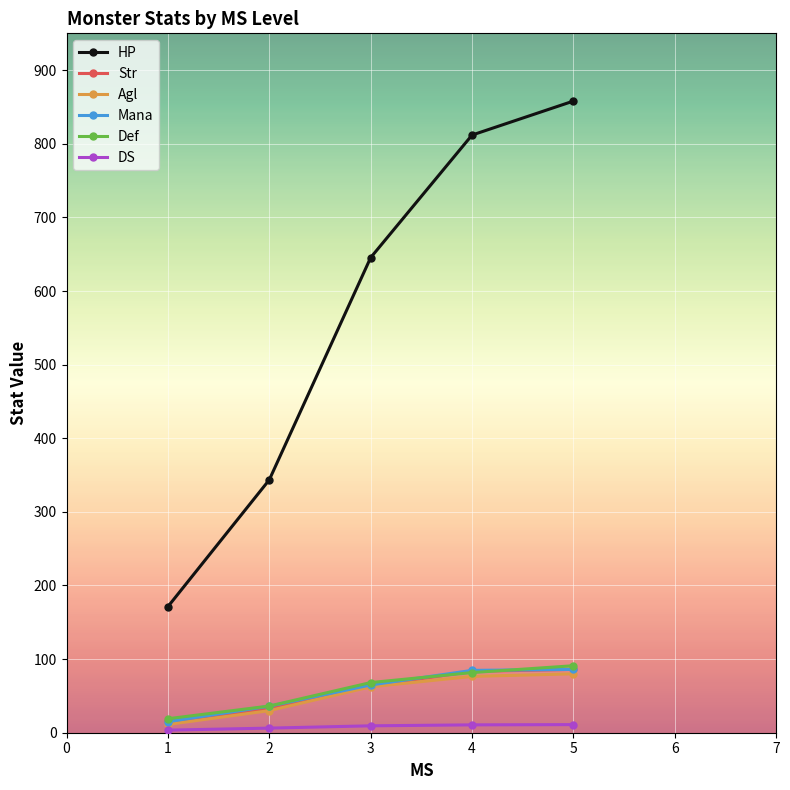

The value of Str at 4 is 23.3. True or false?

False